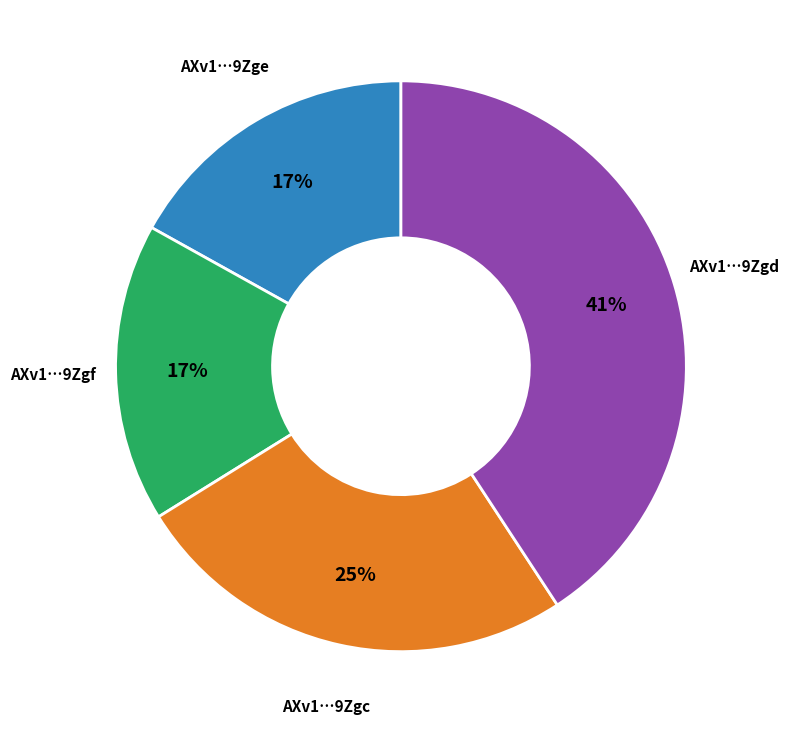

Which slice is the largest?

AXv1…9Zgd